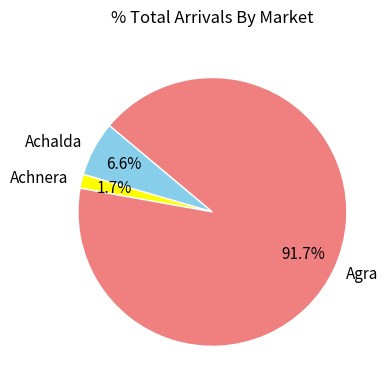

Approximately how many times larger is the value at Achalda compared to Achnera?

3.9